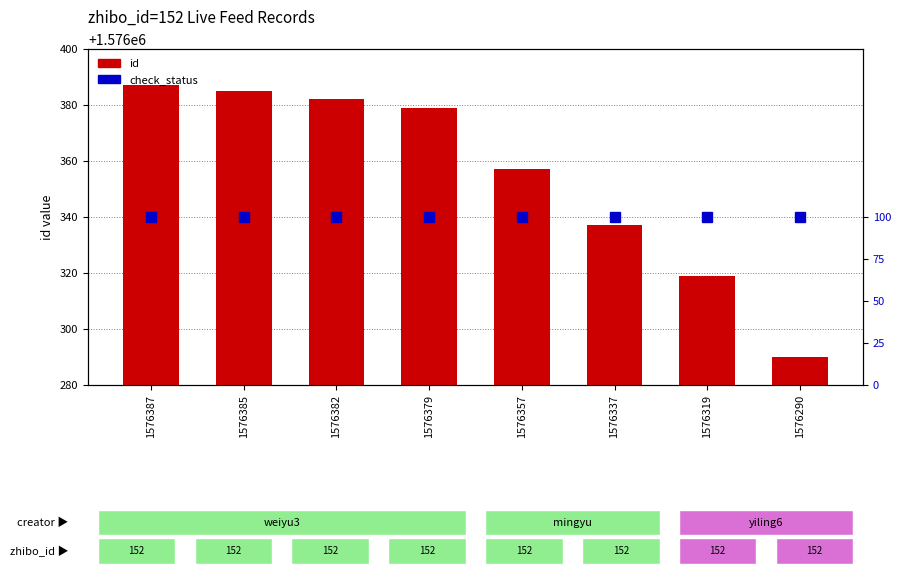

List the labels in order of check_status value, smallest first.

1576387, 1576385, 1576382, 1576379, 1576357, 1576337, 1576319, 1576290